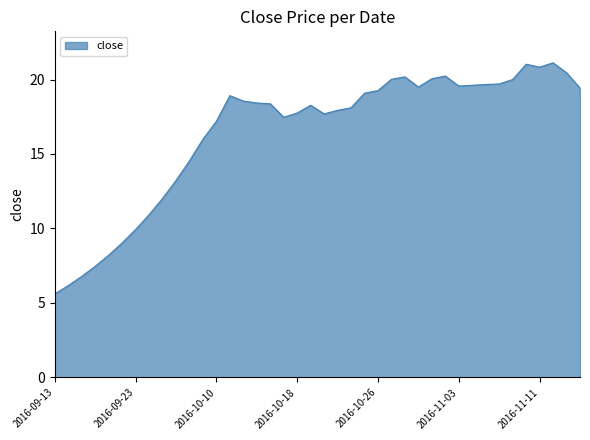

What is the difference between the maximum and minimum values?

15.5